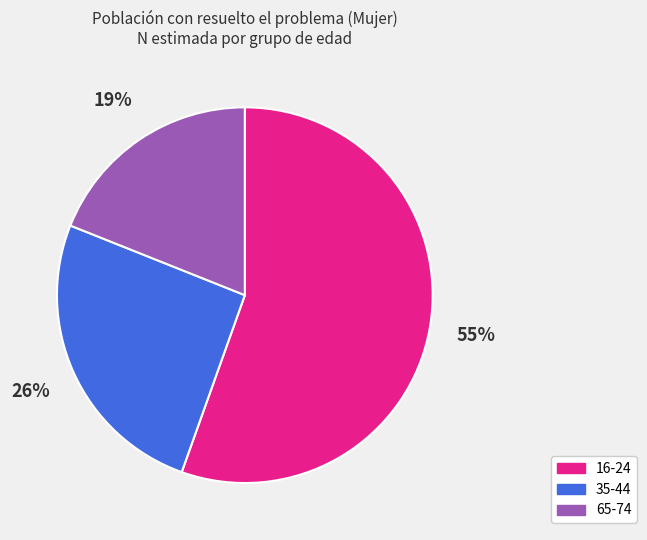

What is the ratio of the value at 35-44 to the value at 16-24?

0.5